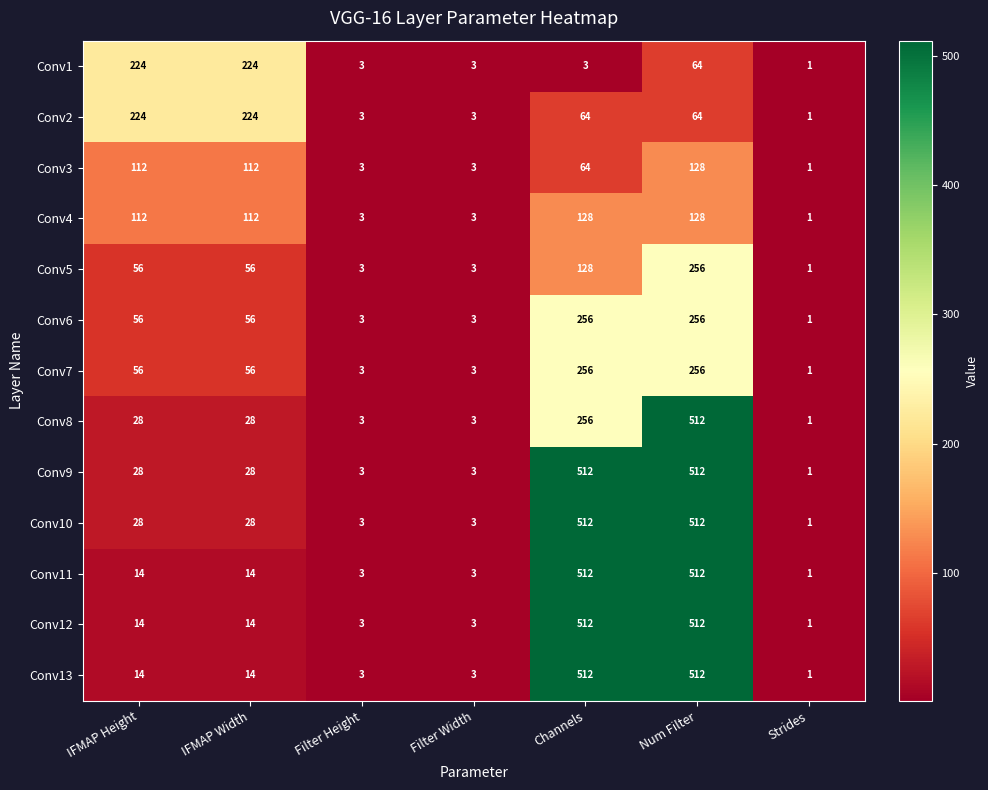

What is the sum of the Conv11 values at Num Filter and Filter Width?

515